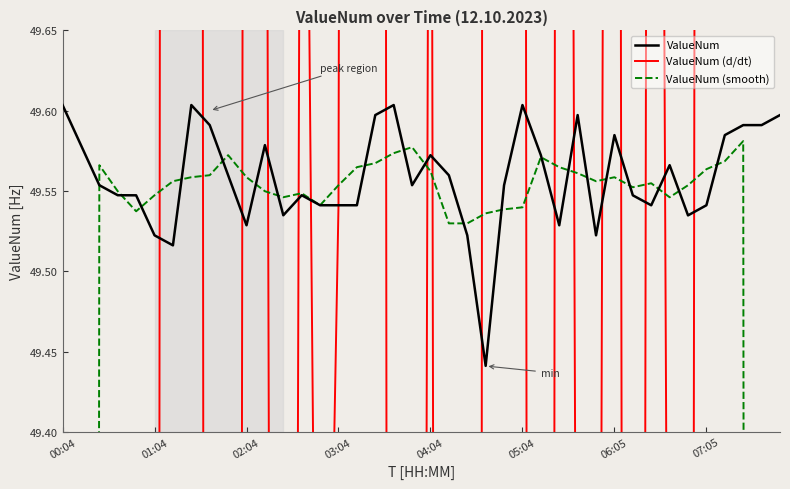

Count the number of categories in the chart.

40